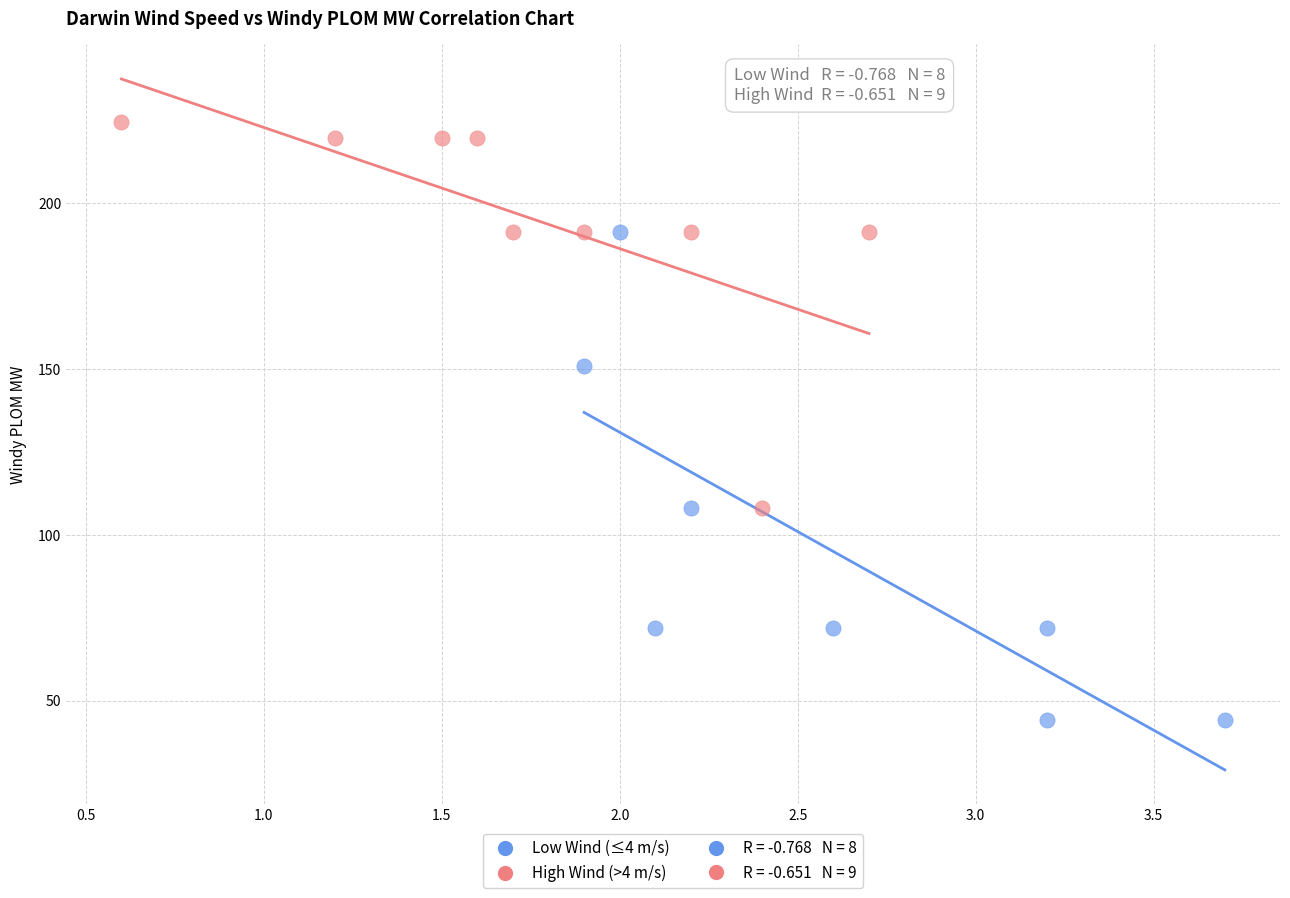

Which series has the largest Y range (max minus min)?

Low Wind (≤4 m/s)